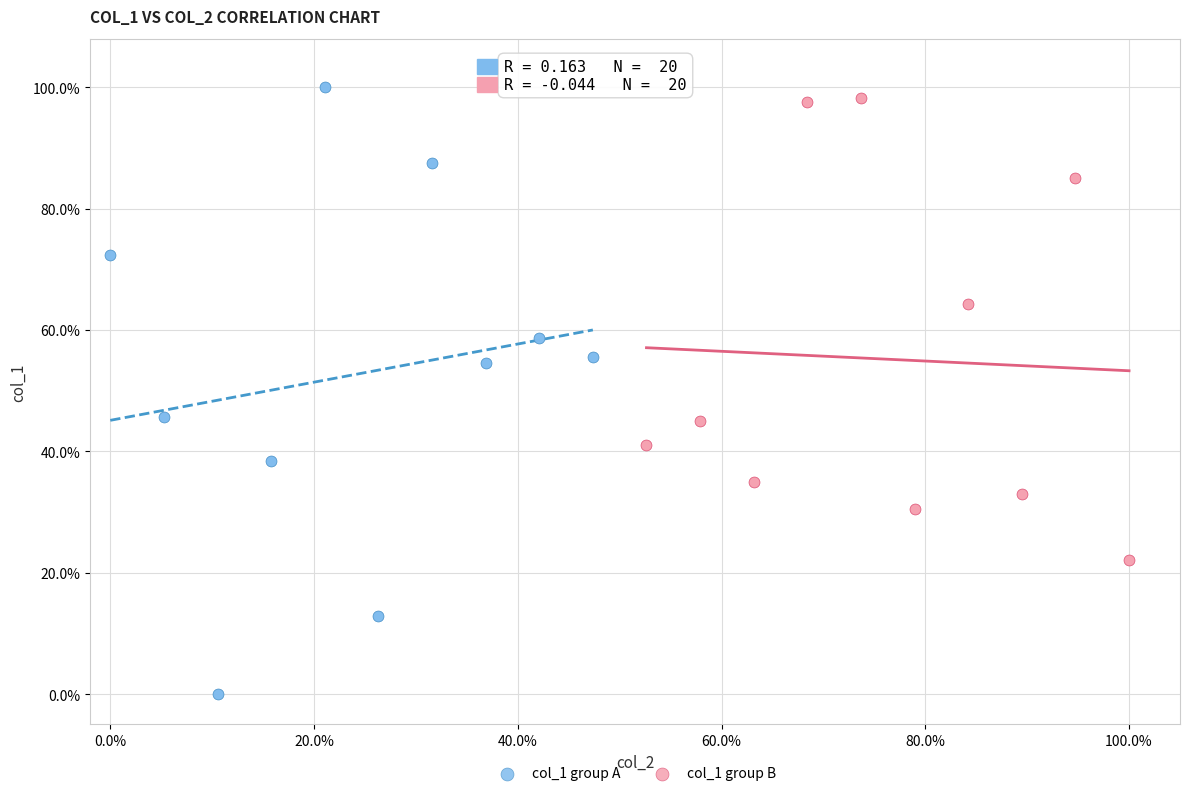

Which series has the widest spread of Y values?

col_1 group A